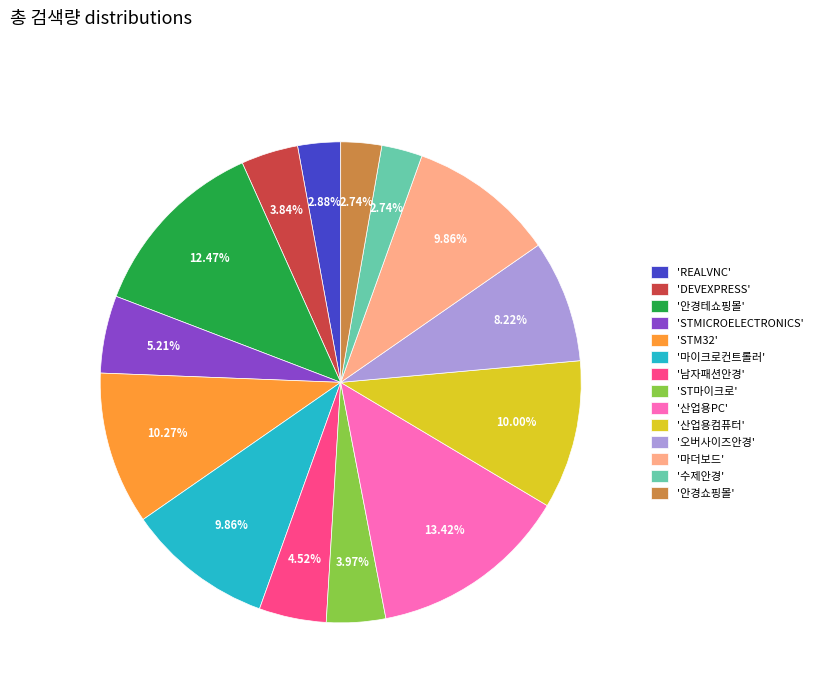

Does 'STMICROELECTRONICS' represent more than half of the total?

No